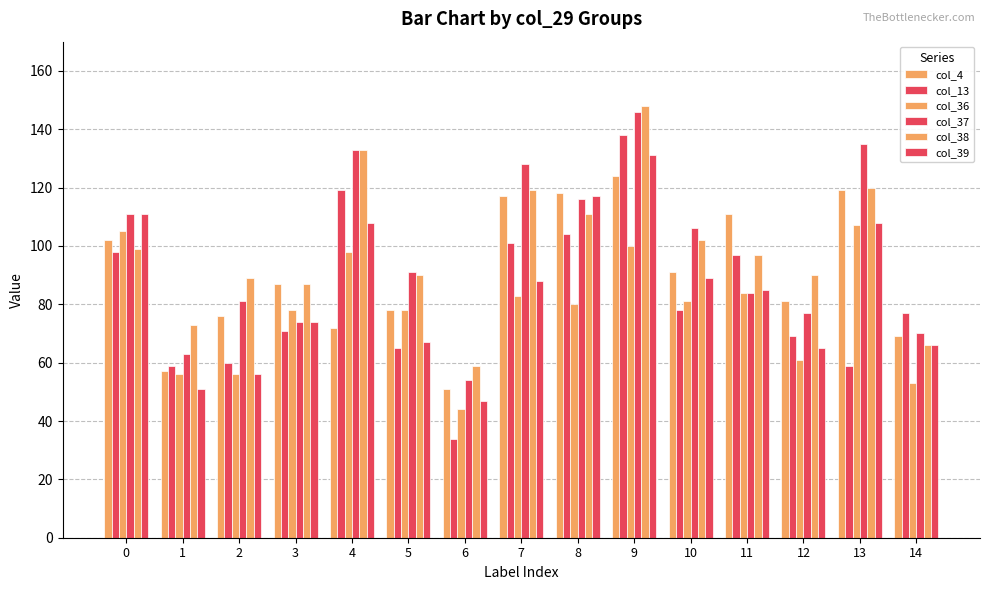

Are the bars grouped side by side (vs. stacked)?

Yes